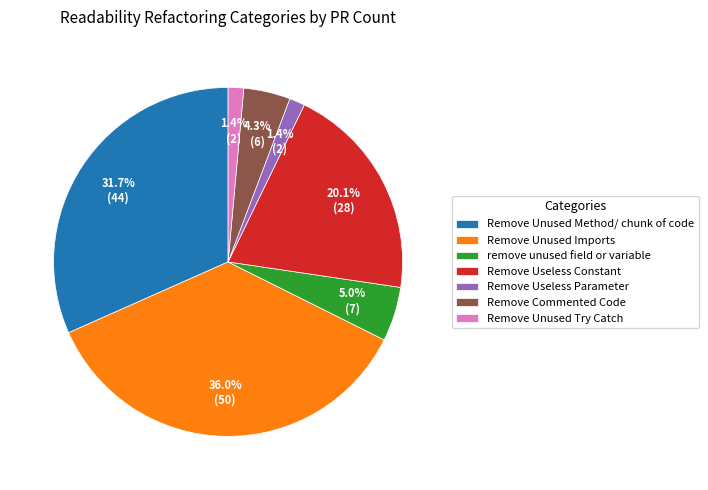

To the nearest percent, what percentage of the pie is Remove Unused Try Catch?

1%